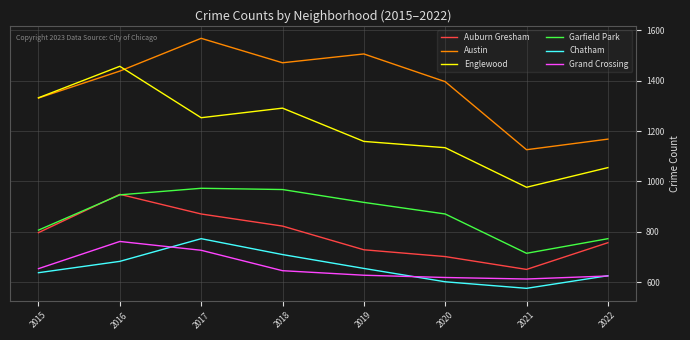

Does the chart have visible grid lines?

Yes